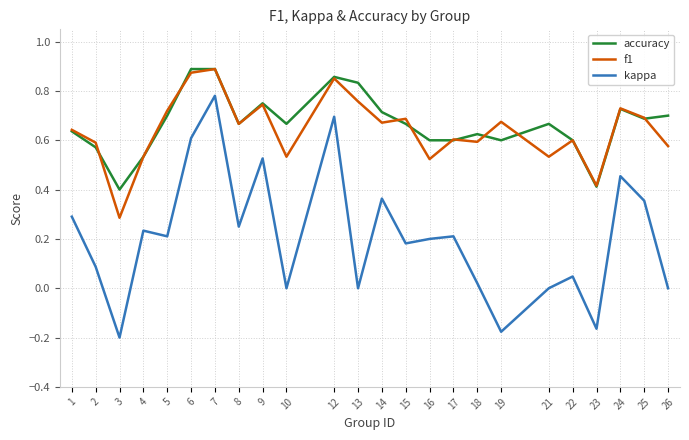

Which series has the largest range (max minus min)?

kappa